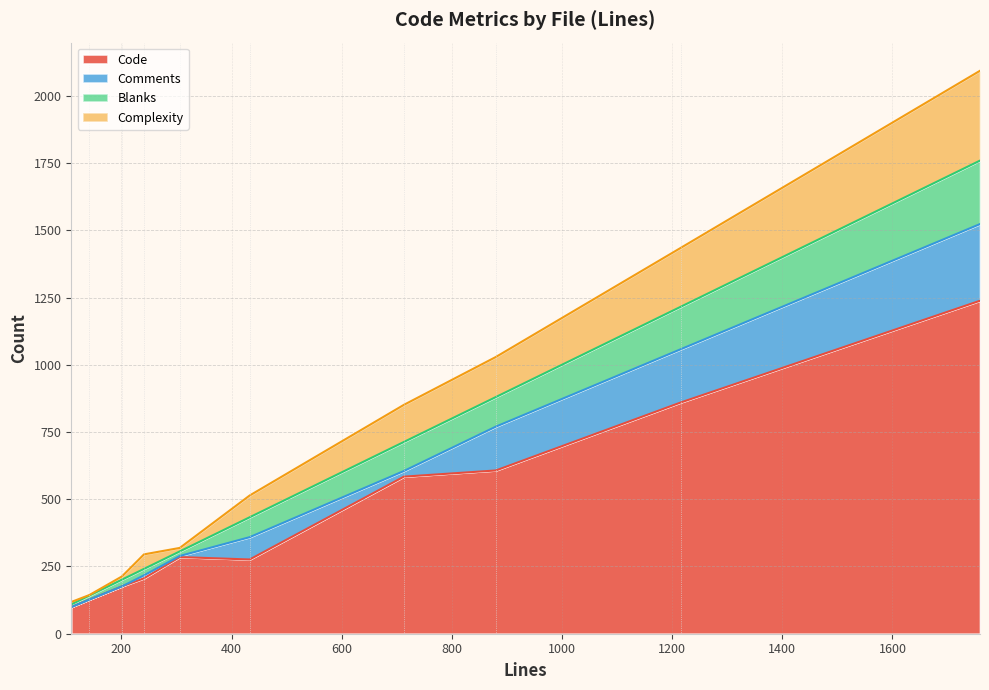

What is the difference between the second highest and minimum values in the Blanks series?

148